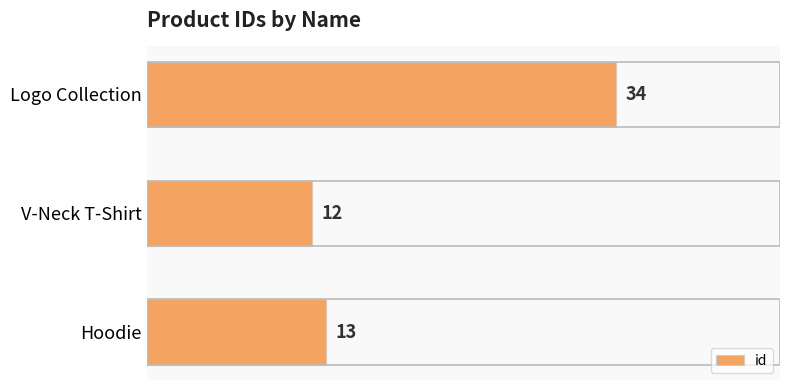

What is the change in value from Logo Collection to Hoodie?

-21